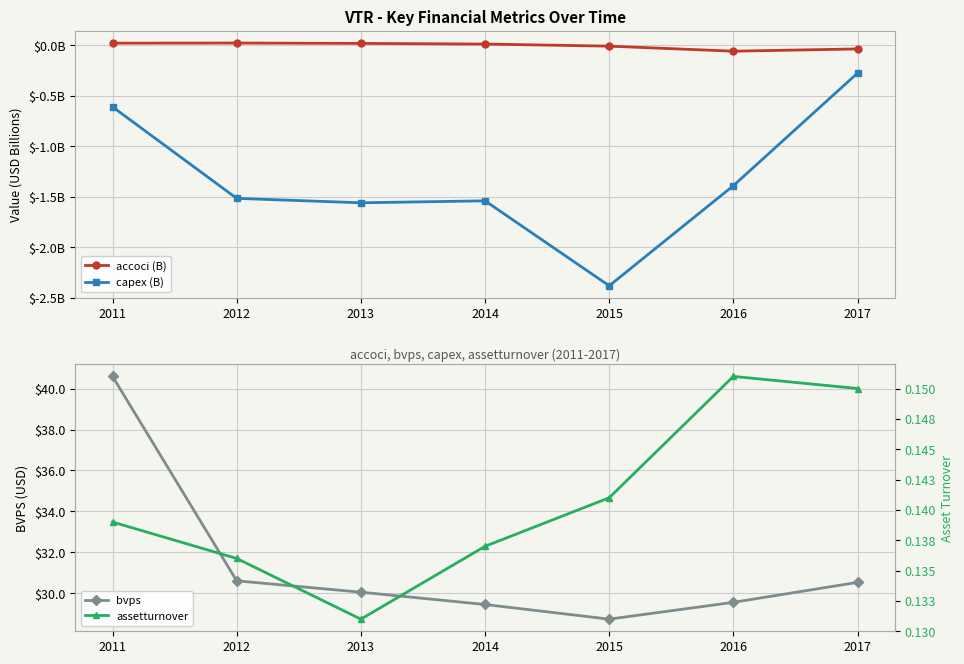

True or false: accoci (B) and assetturnover intersect in this chart.

False